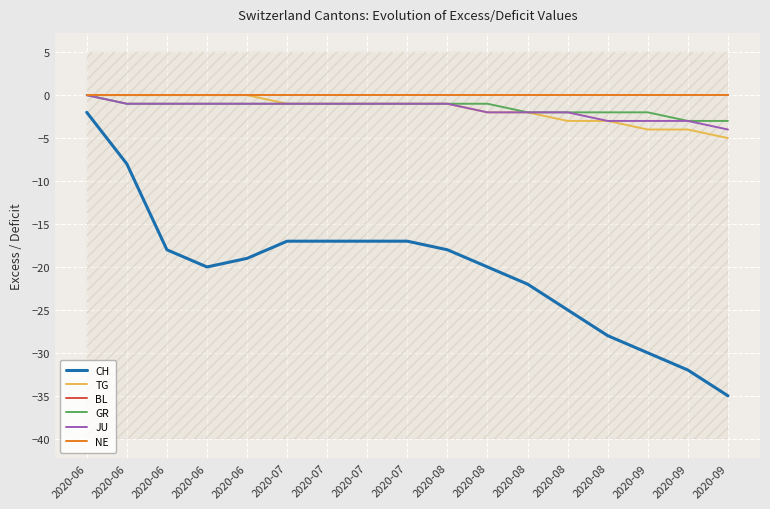

Which series has the largest total across all categories?

BL